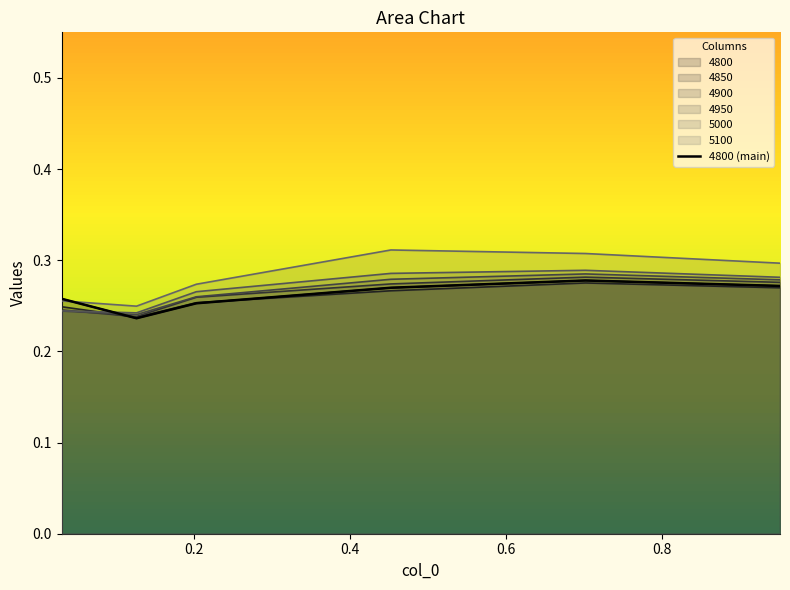

How many 5000 values are between 0 and 1?

6